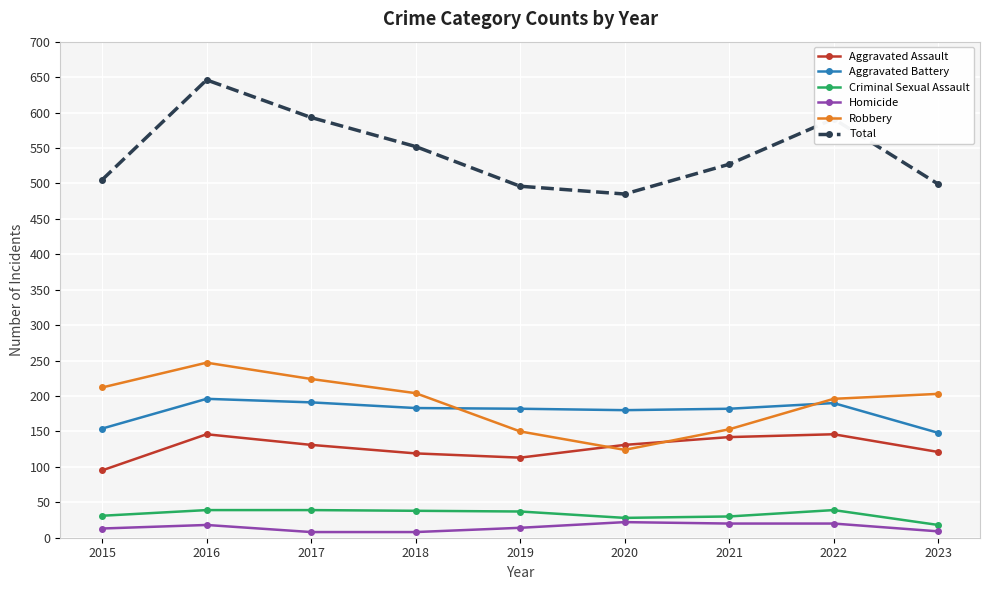

Which category has the highest value in the Total series?

2016